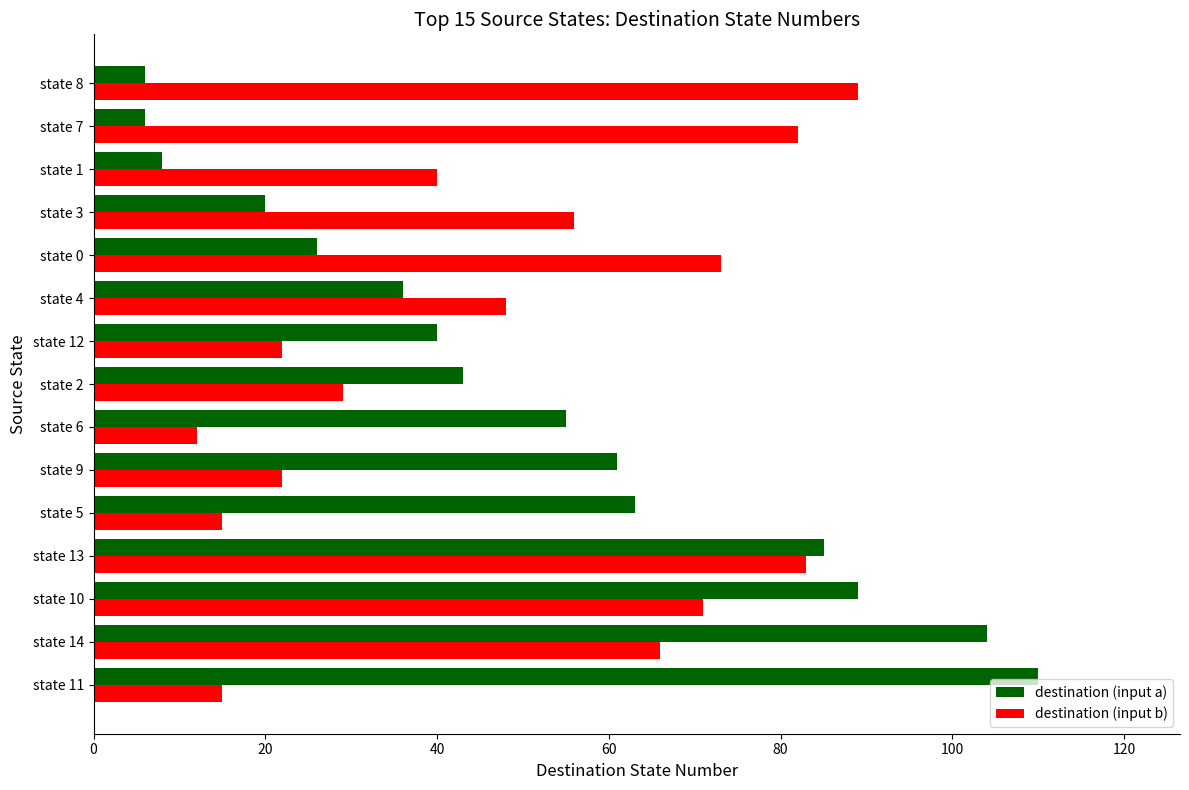

True or false: destination (input a) has a value of 10 at state 7.

False